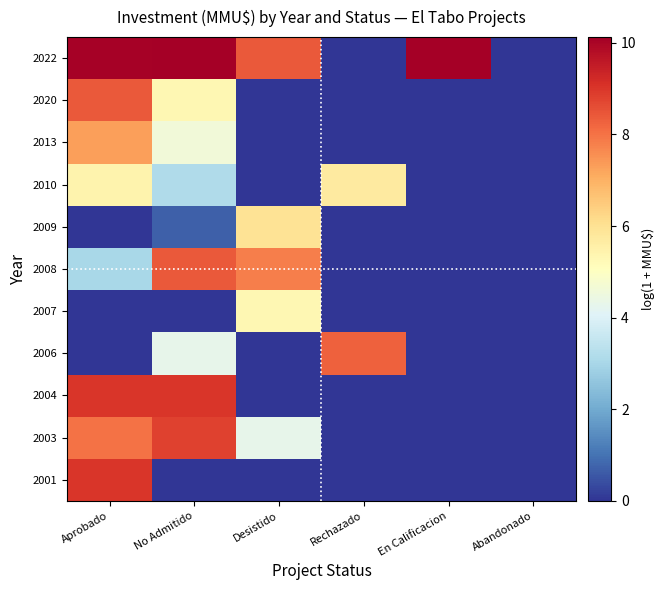

At how many categories does at least one series exceed 0?

5